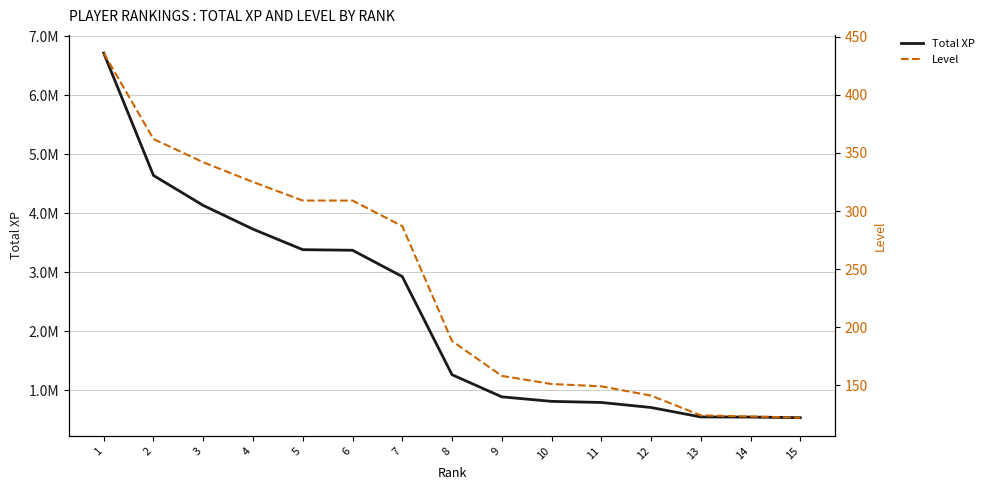

What is the greatest value displayed?

6716147